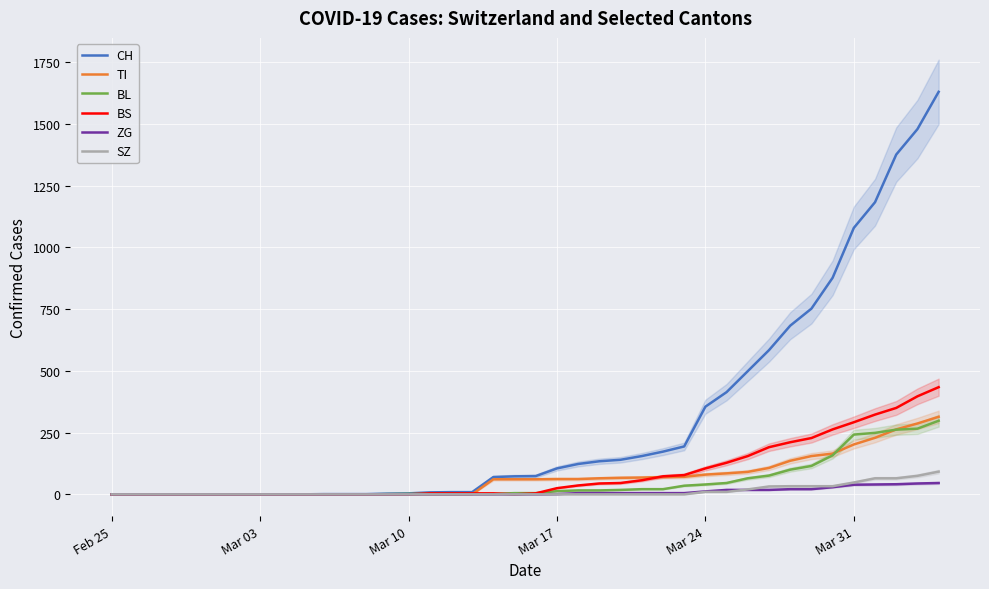

How many data points does each series have?

40